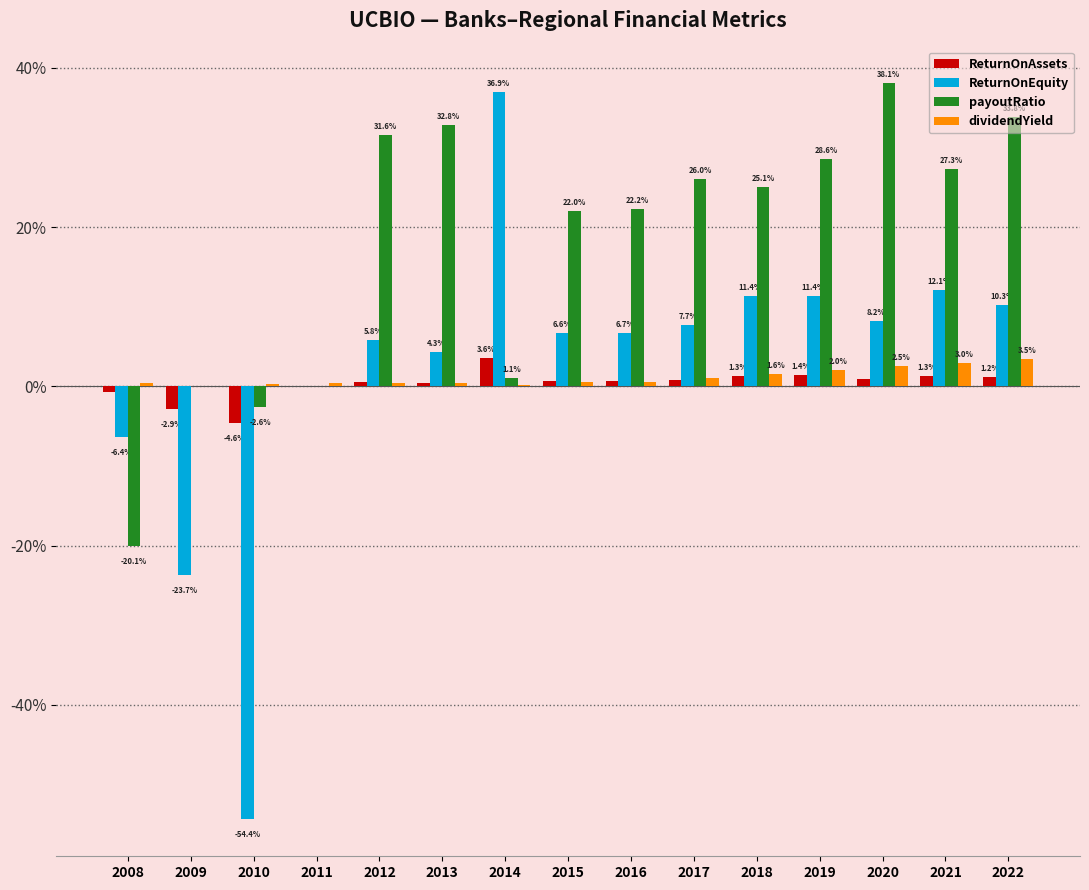

Are the bars horizontal?

No